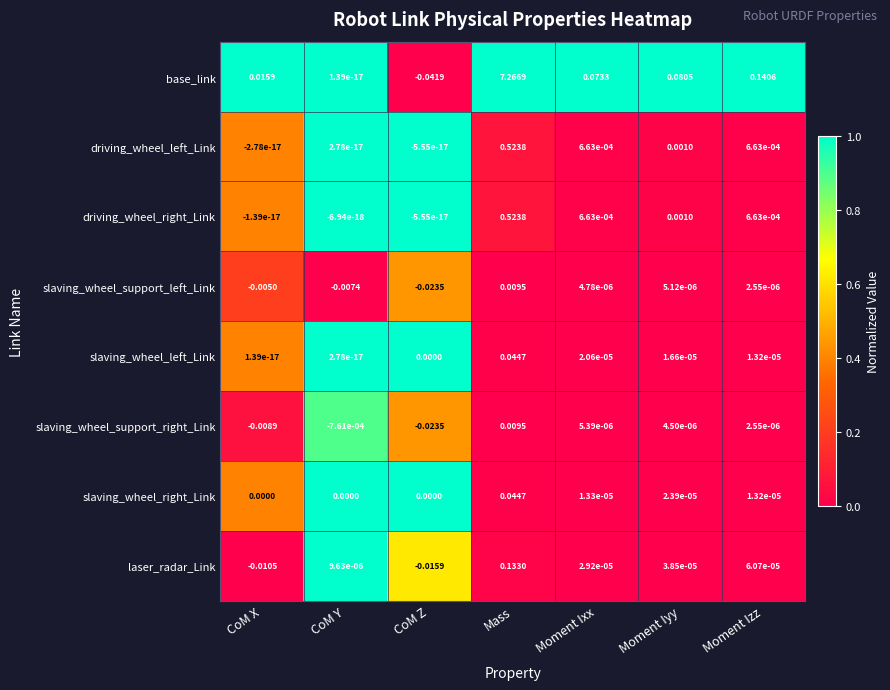

Count the number of data series in this chart.

8